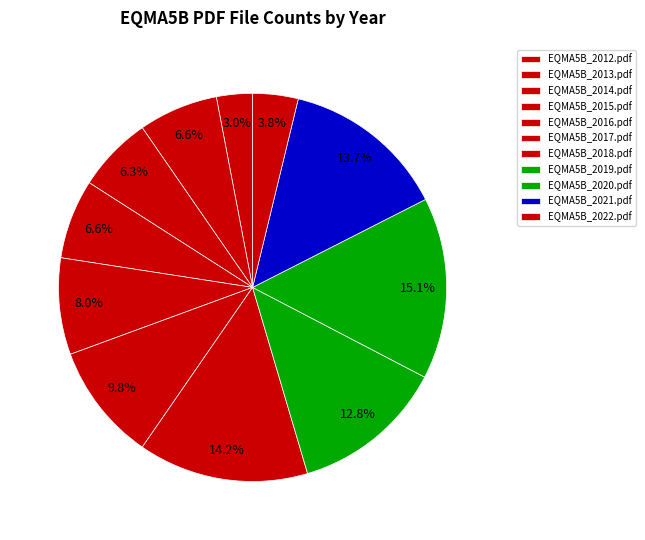

How many segments does this pie chart have?

11